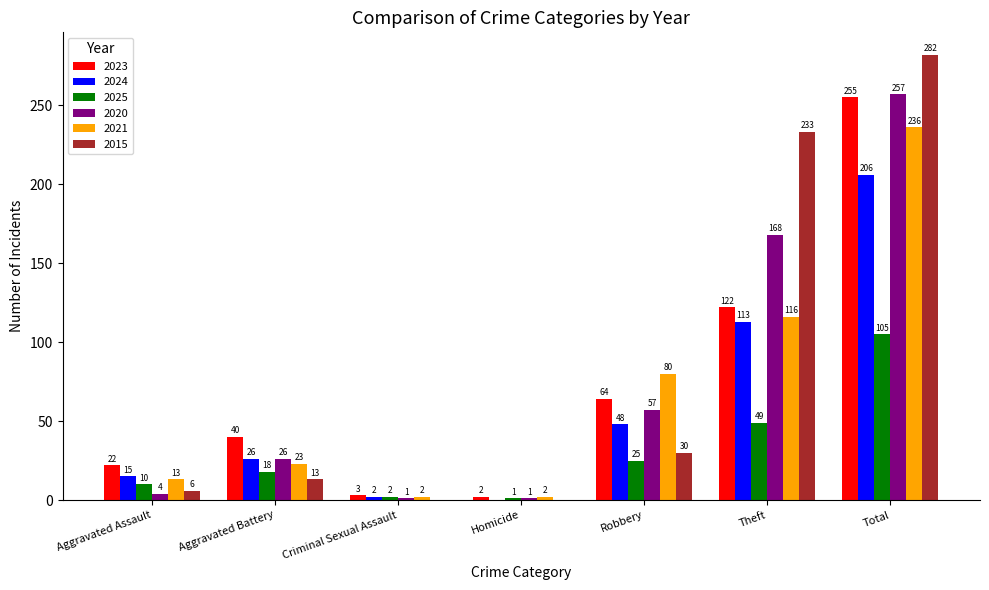

Which category has the highest value across all series?

Total